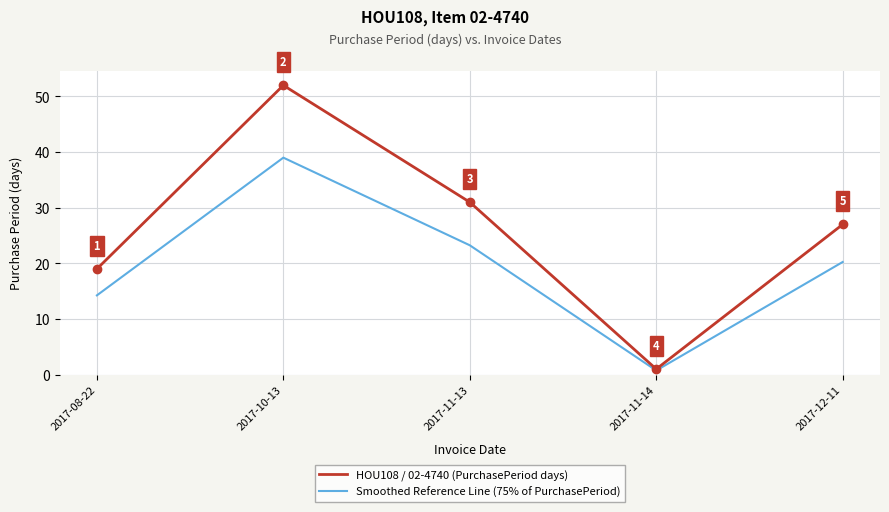

Rank the series by their maximum value, from highest to lowest.

HOU108 / 02-4740 (PurchasePeriod days), Smoothed Reference Line (75% of PurchasePeriod)